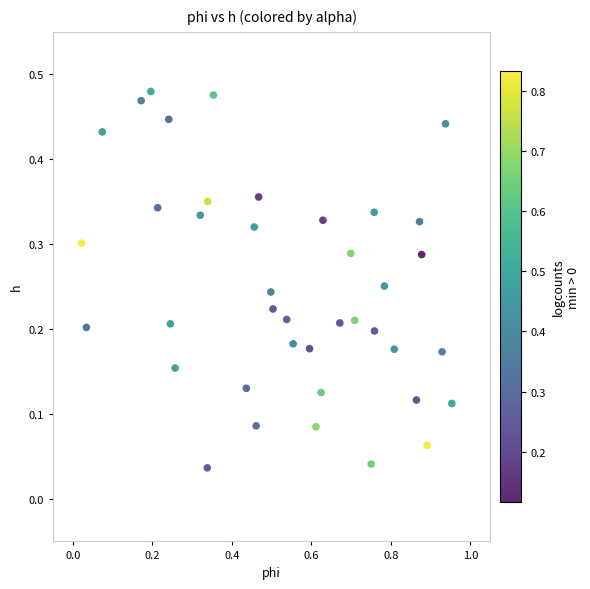

What is the range of X values (max minus min)?

0.9